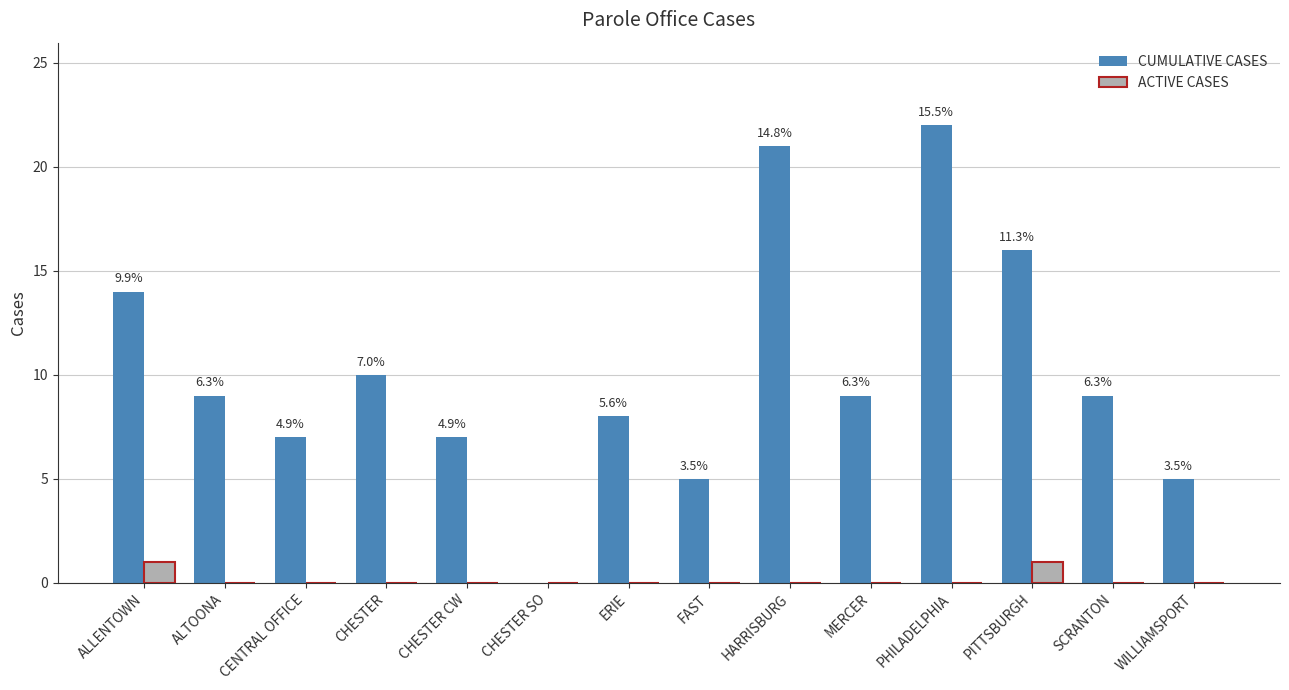

The value of CUMULATIVE CASES at FAST is 8. True or false?

False